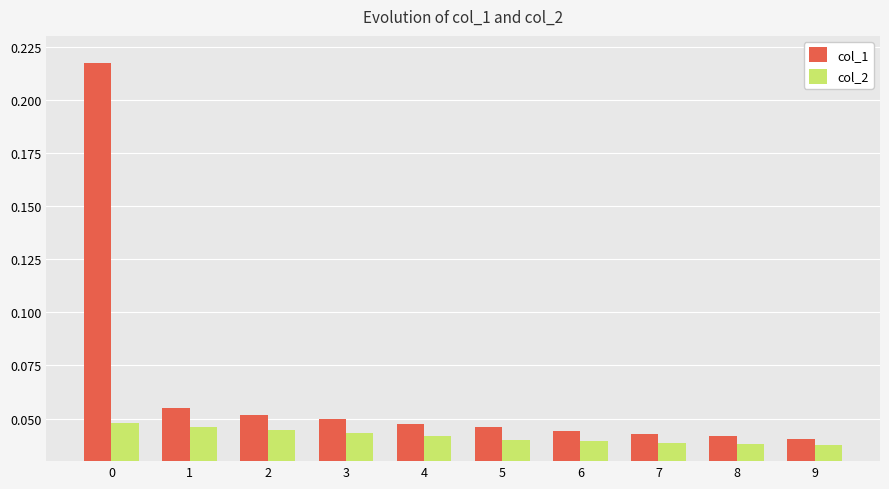

Count the number of data series in this chart.

2